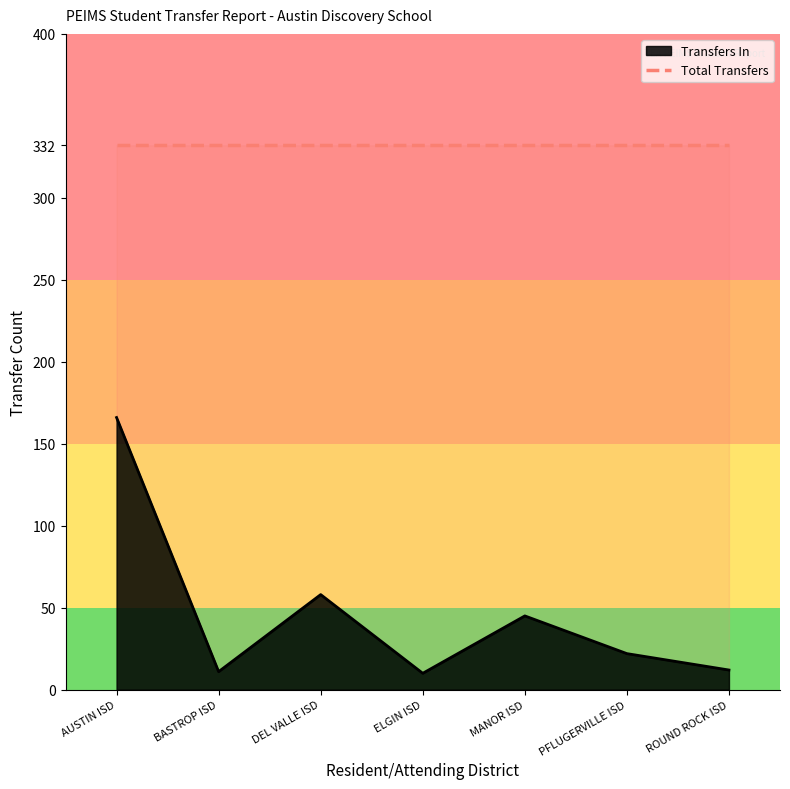

Reading left to right, list all the values displayed in this chart.

Transfers In: 166	11	58	10	45	22	12
Total Transfers: 332	332	332	332	332	332	332